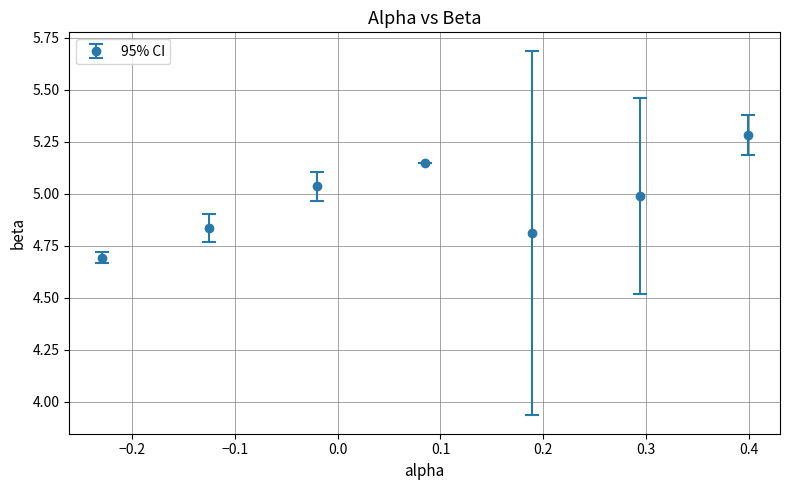

What is the difference between the maximum and second lowest values?

0.5